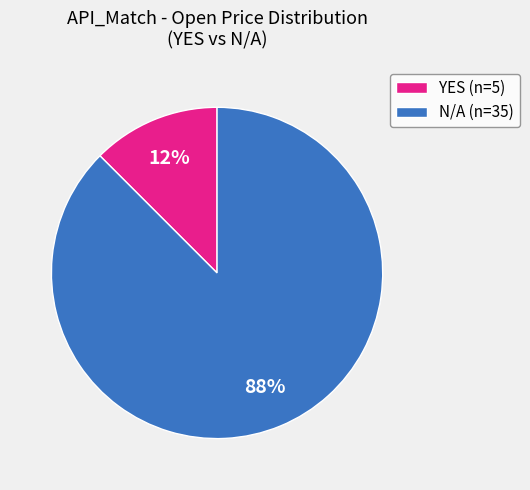

How many segments does this pie chart have?

2